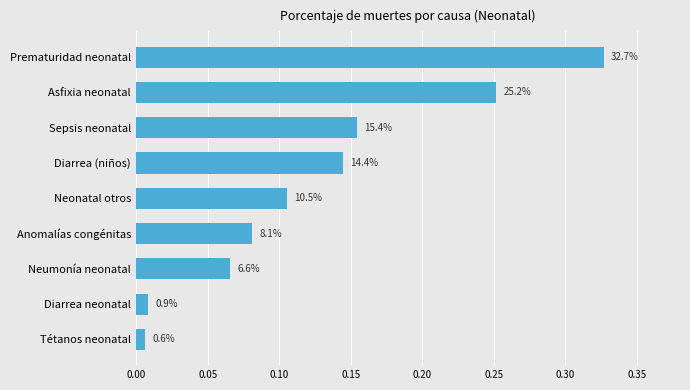

What is the sum of all values?

1.1